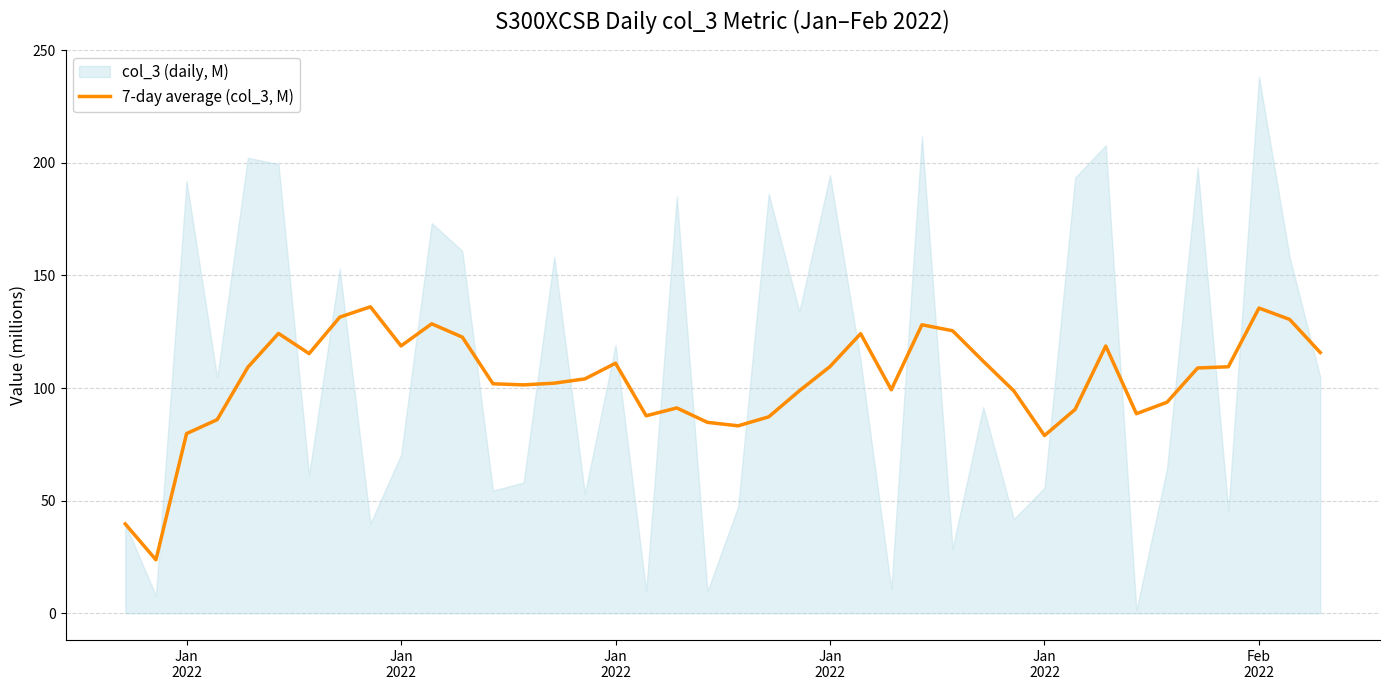

Reading left to right, transcribe all the data shown in this chart.

39.7	23.7	79.8	86.0	109.2	124.3	115.3	131.5	136.1	118.7	128.5	122.6	101.9	101.4	102.2	104.1	111.0	87.7	91.2	84.8	83.2	87.2	98.8	109.5	124.1	99.2	128.1	125.4	111.9	98.7	78.9	90.5	118.7	88.6	93.7	108.9	109.4	135.5	130.5	115.8